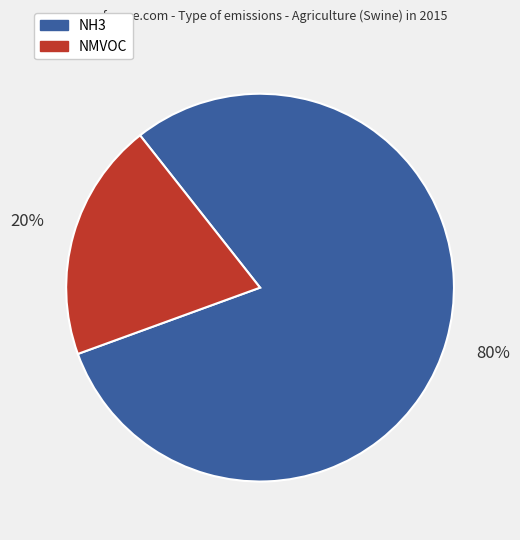

To the nearest percent, what is the average slice percentage?

50%